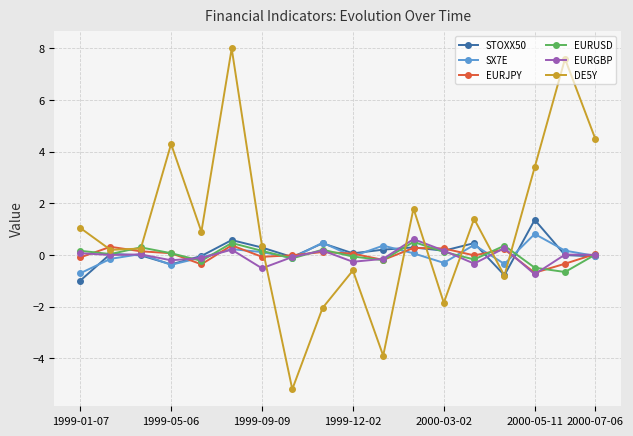

What is the value of the DE5Y point at the 14th from the left?

1.4